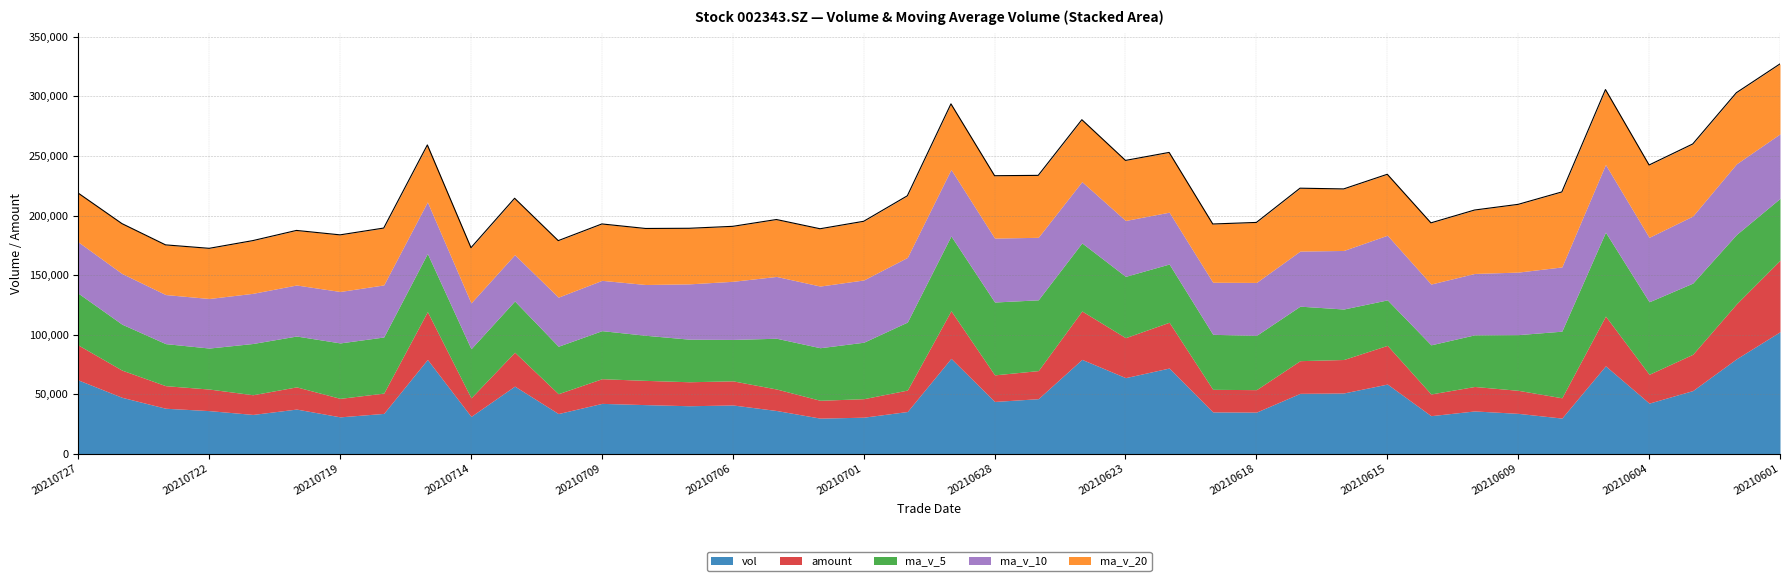

At which category does the chart reach its minimum across all series?

20210702